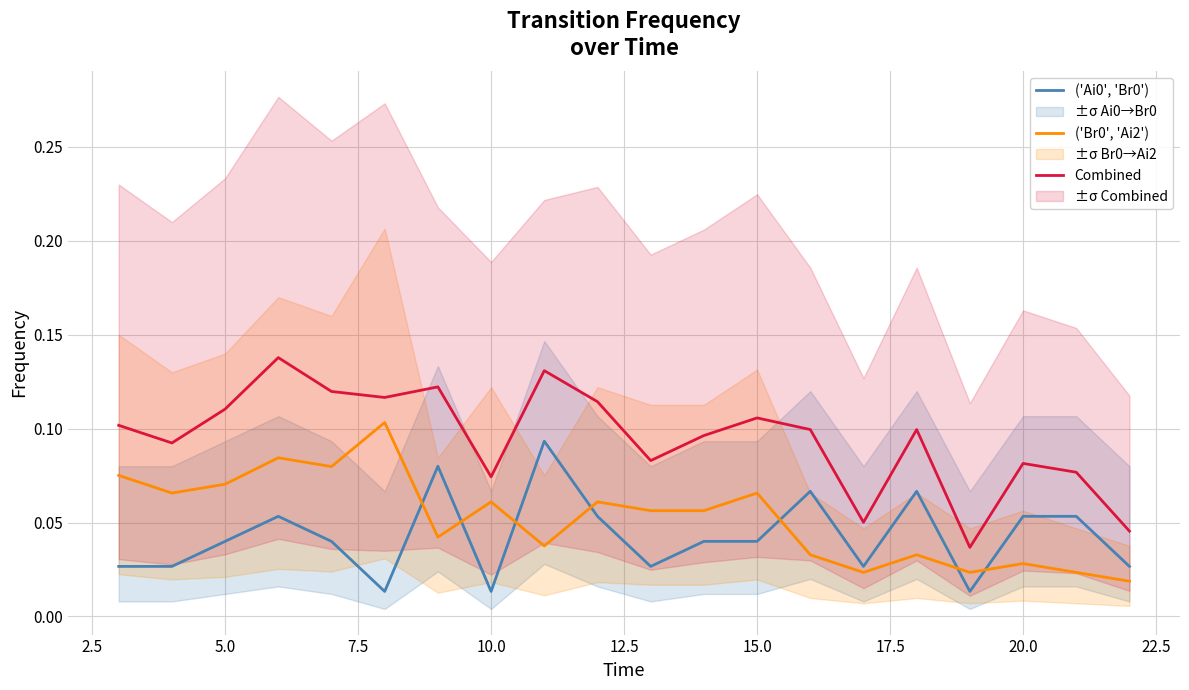

True or false: ('Ai0', 'Br0') and Combined cross at least once.

False